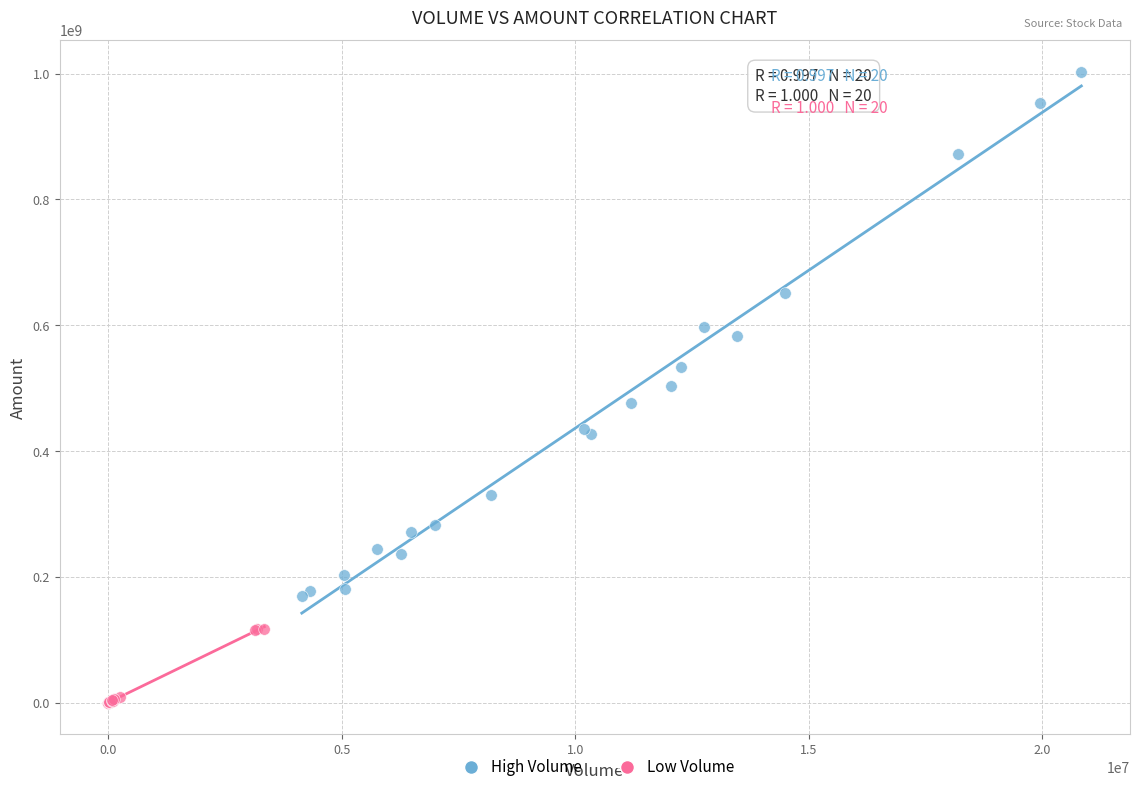

Which series has the largest Y range (max minus min)?

High Volume